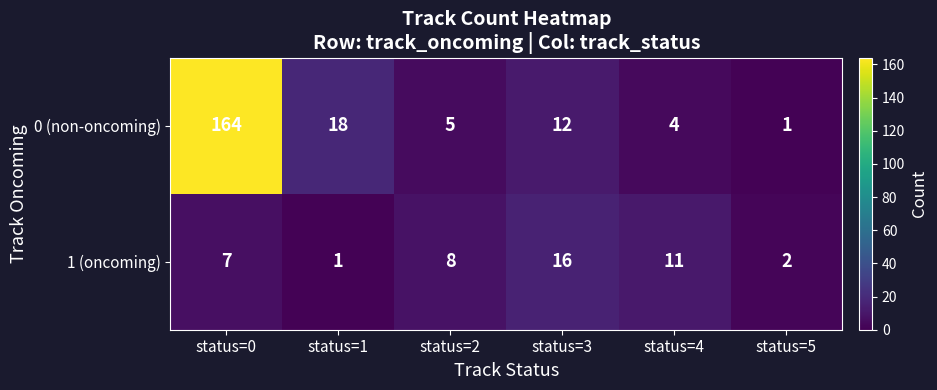

What is the difference between the 1 (oncoming) values at status=2 and status=3?

8